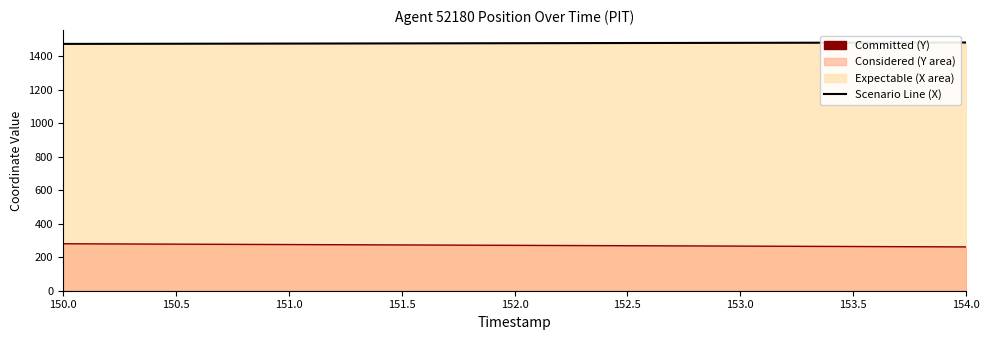

True or false: Y Scenario Line and X Scenario Line cross at least once.

False